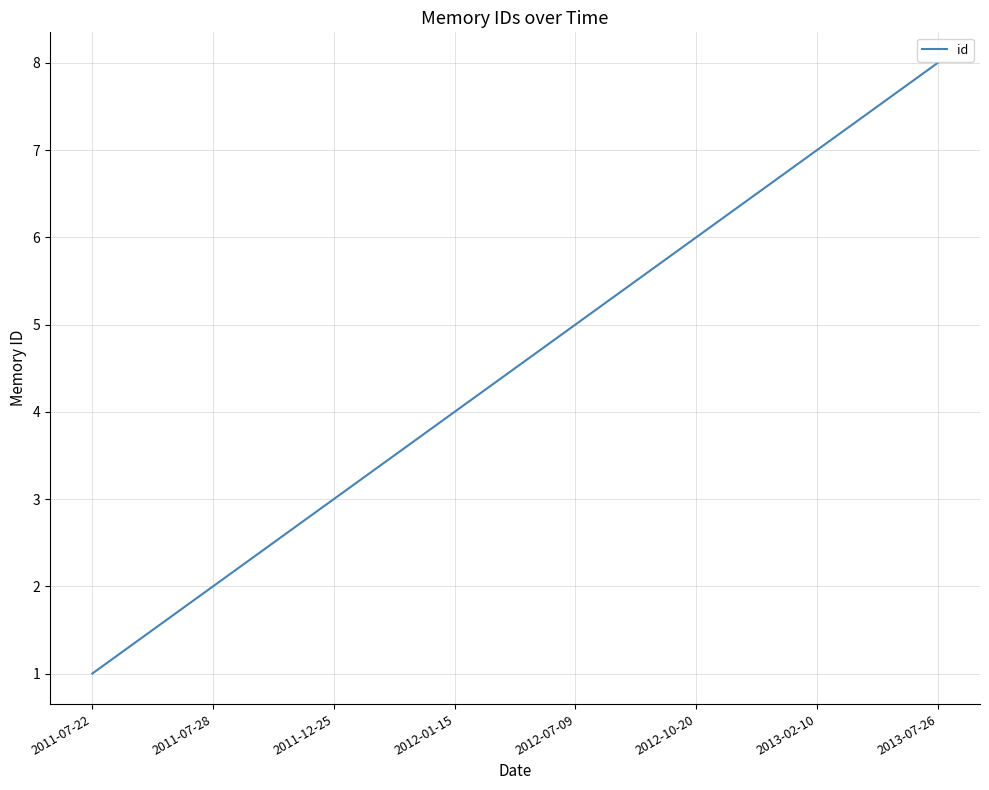

True or false: the data shows 1 at 2011-07-28.

False